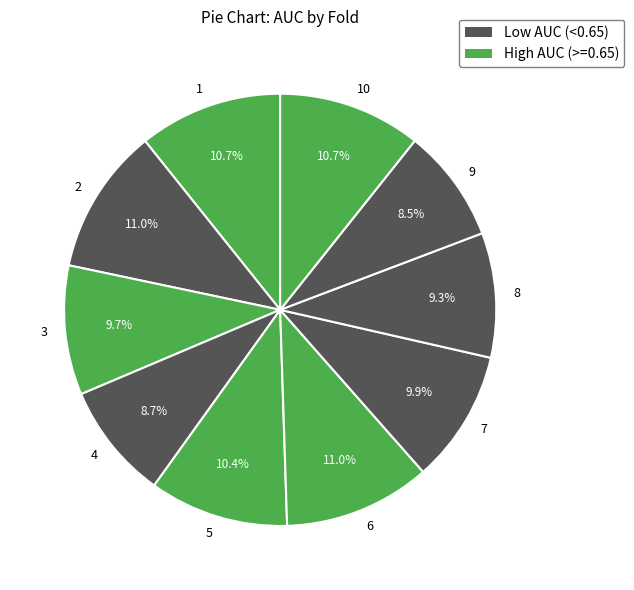

Combined, what portion of the pie is 3 and 6?

20.7%